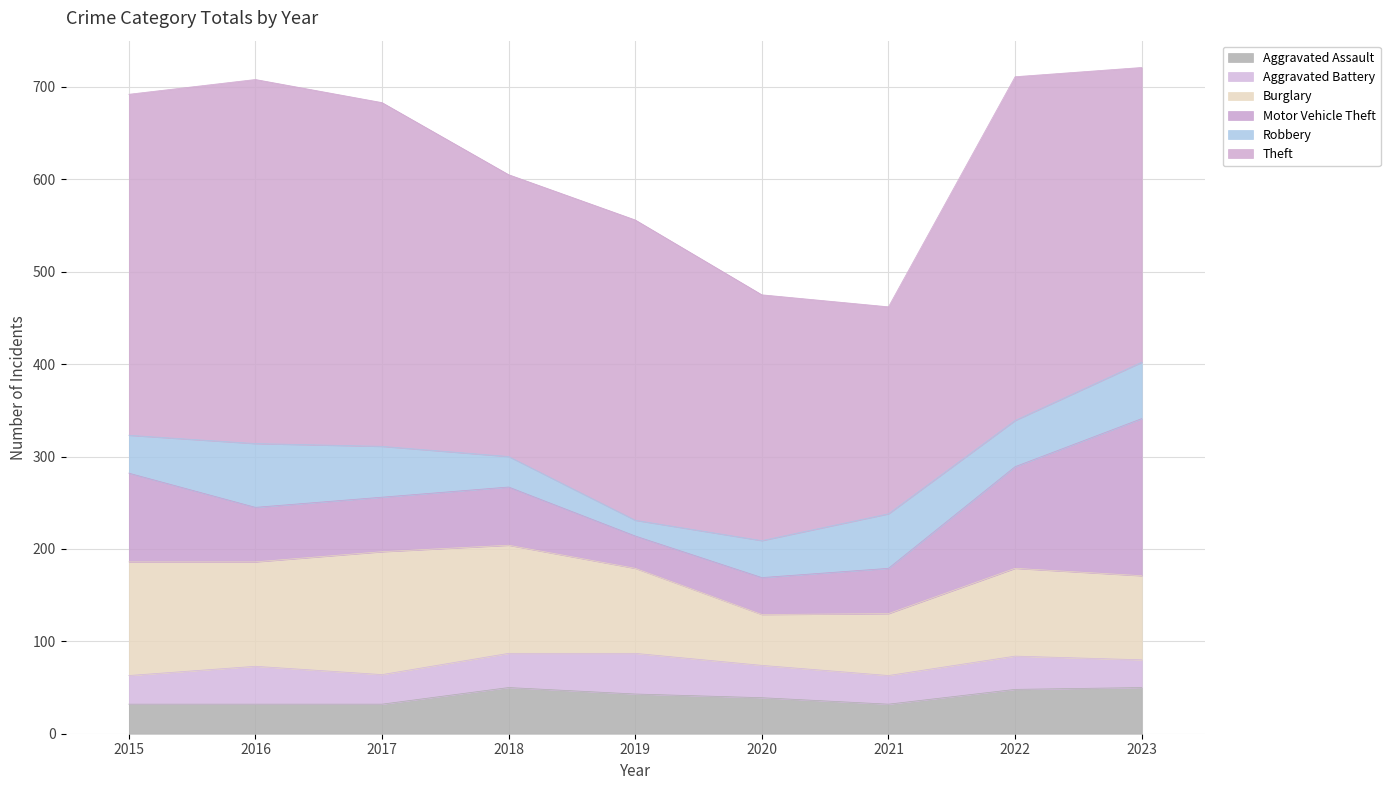

How many interior local peaks does the Aggravated Assault series have?

1